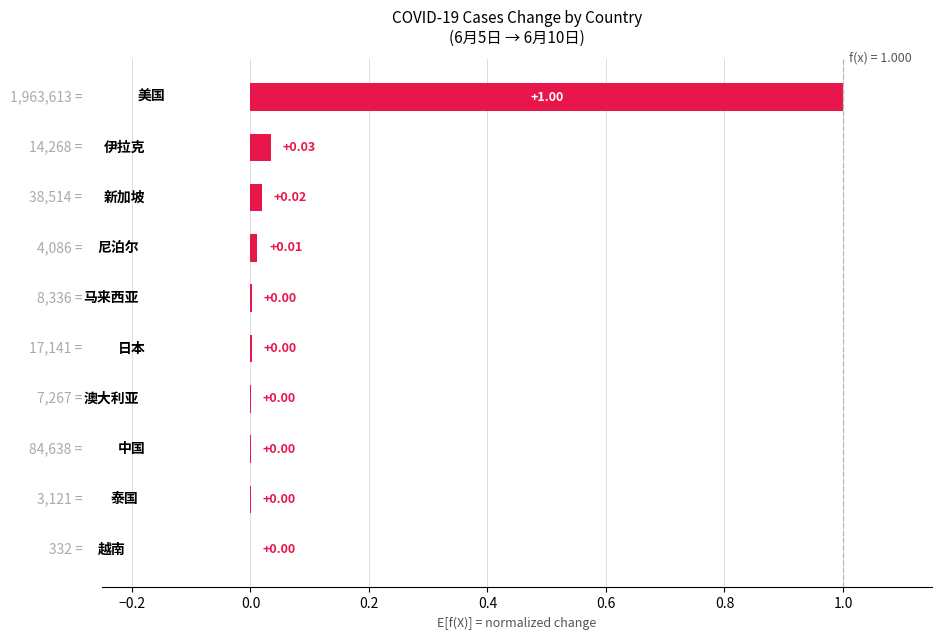

How many categories are shown in the chart?

10